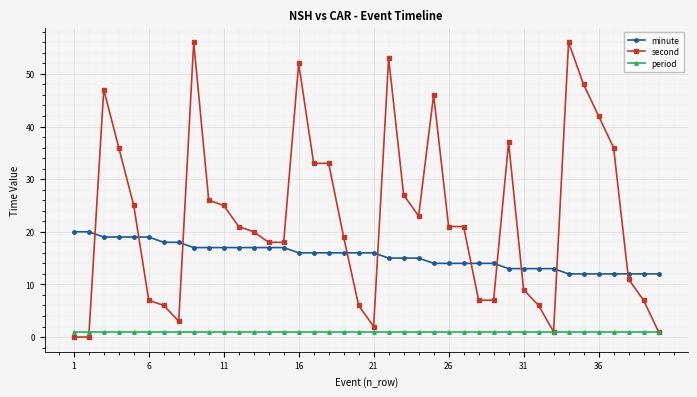

True or false: minute and period intersect in this chart.

False